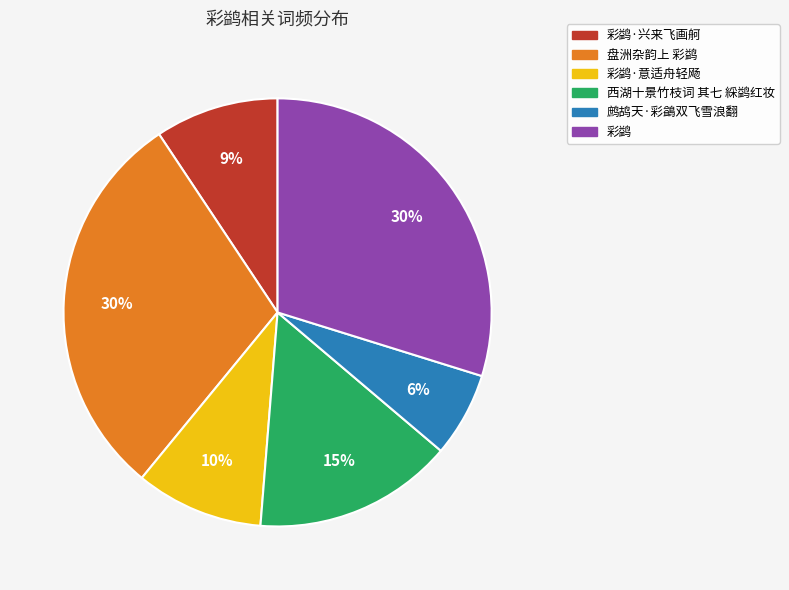

Is there a majority slice in this chart?

No